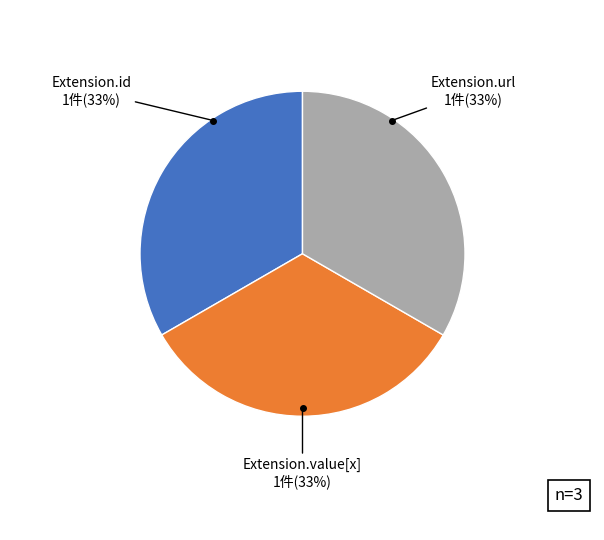

The Extension.id slice represents 22% of the pie. True or false?

False